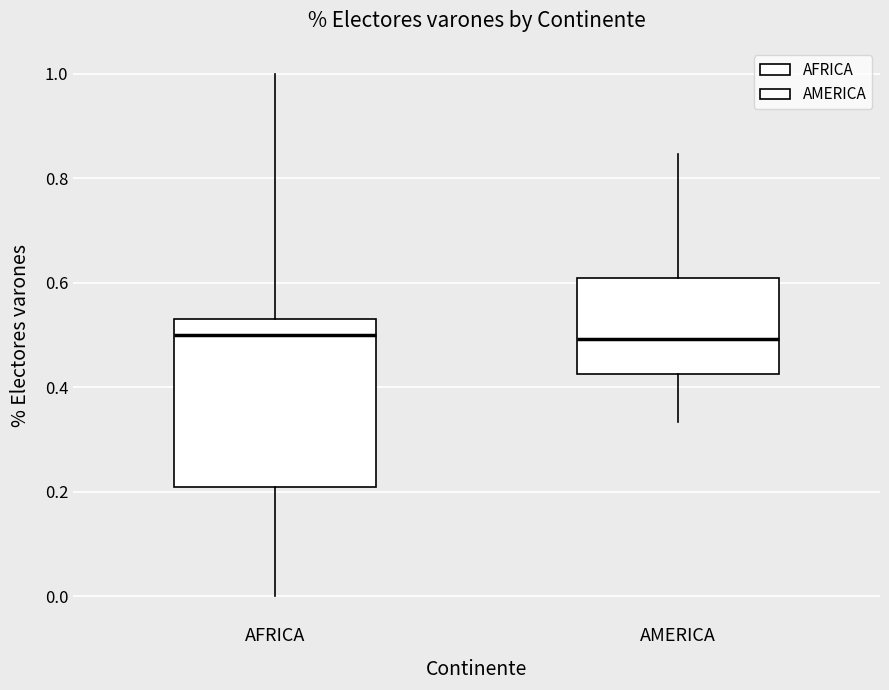

Reading left to right, transcribe this box plot: for each box, give where its median line is, the range the box spans, and where its two whiskers end, as read against the y-axis. The values are not printed on the chart, so give them approximately, as read against the axis.

AFRICA: median 0.50, box 0.20 to 0.54, whiskers 0.00 to 1.00
AMERICA: median 0.50, box 0.42 to 0.60, whiskers 0.34 to 0.84